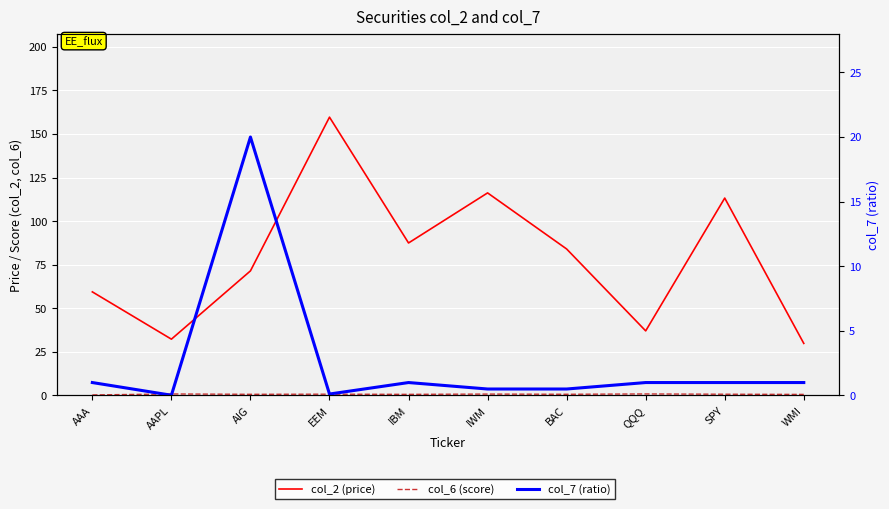

Is the value of col_7 (ratio) at IWM greater than the value of col_2 (price) at AAPL?

No